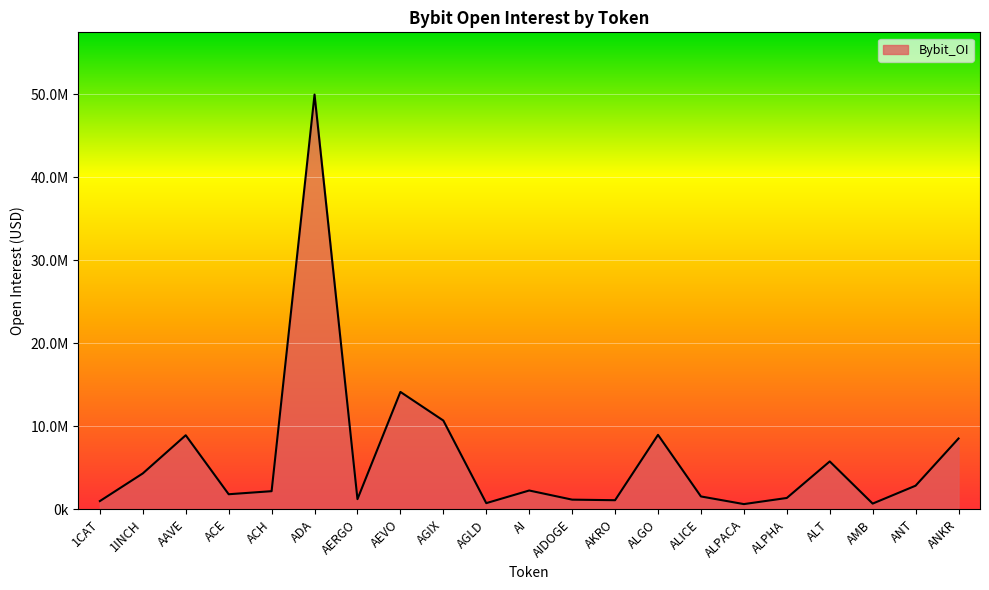

What is the label of the 8th point from the right?

ALGO